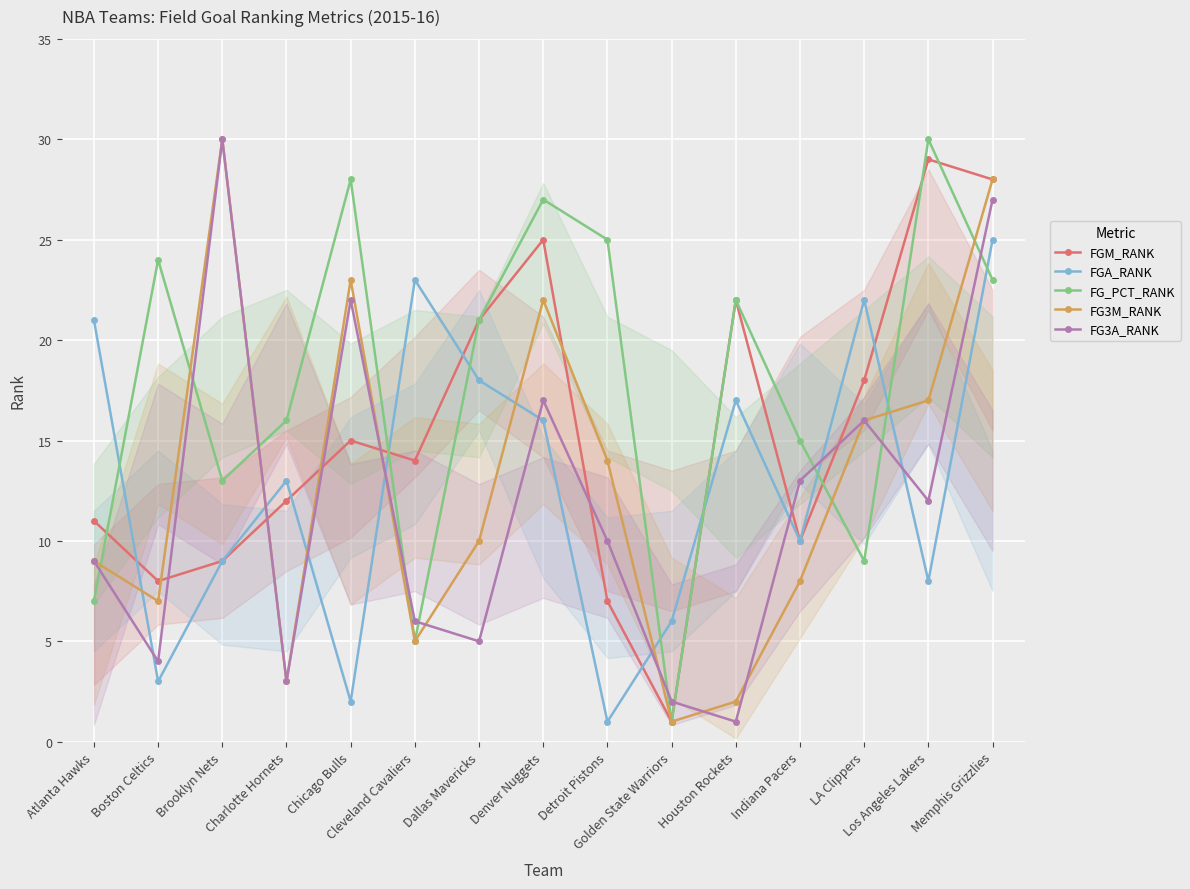

What is the difference between the highest and lowest values at Memphis Grizzlies?

5